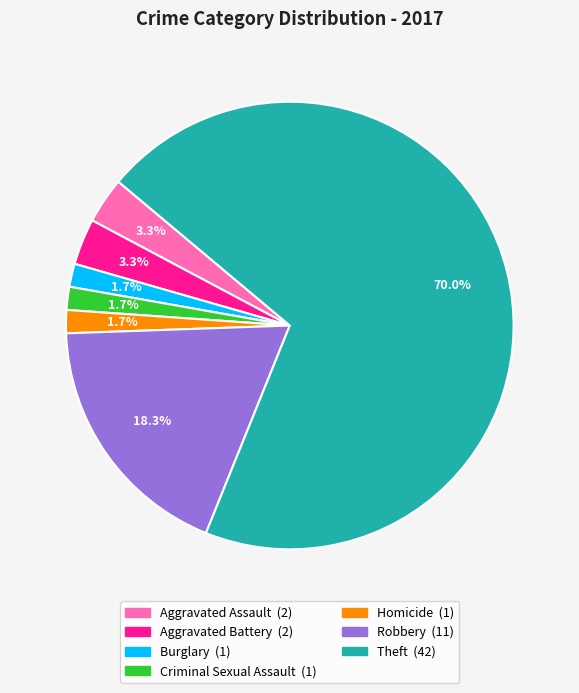

What percentage do Aggravated Battery and Criminal Sexual Assault together represent?

5.0%